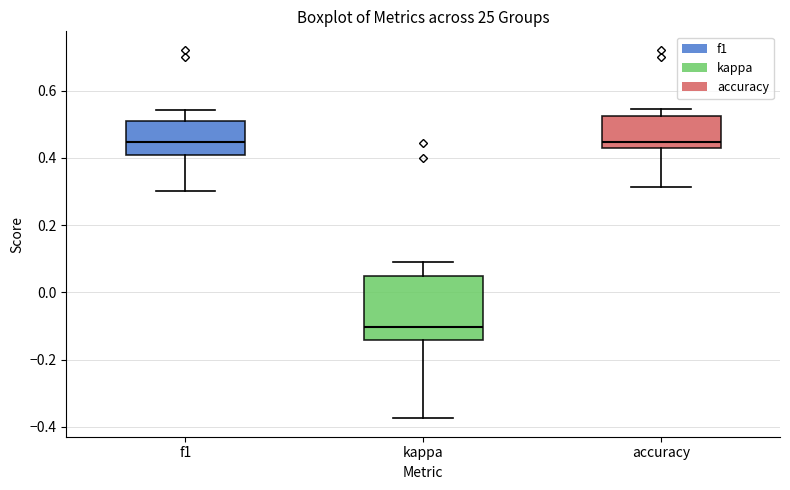

Which box has the lowest median line?

kappa